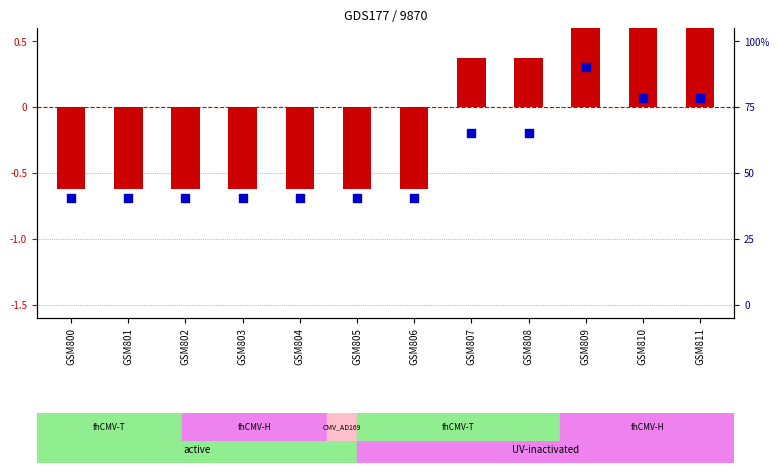

At how many categories does at least one series exceed 0?

5